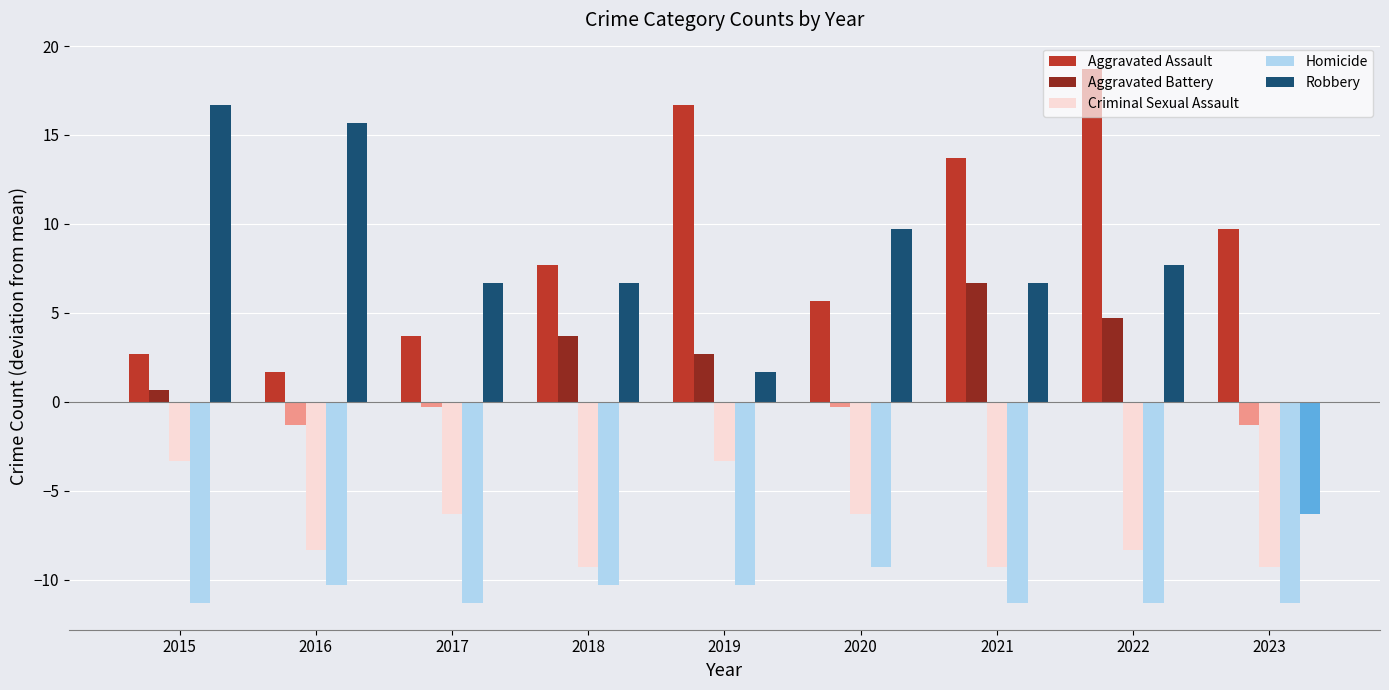

Read the Aggravated Battery value at 2023.

-1.3